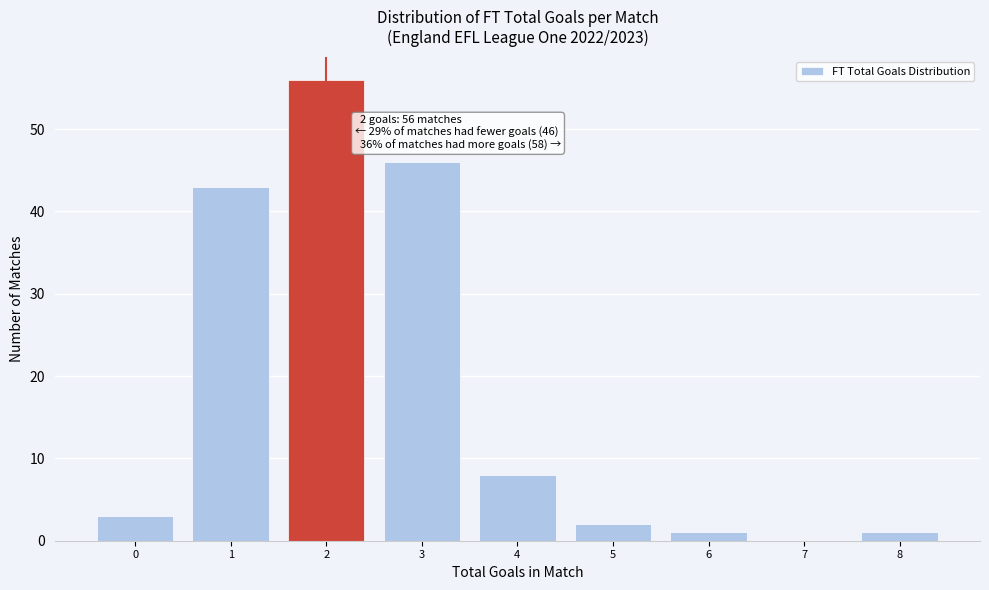

Over which range of the x-axis is the bar tallest?

1.5 to 2.5